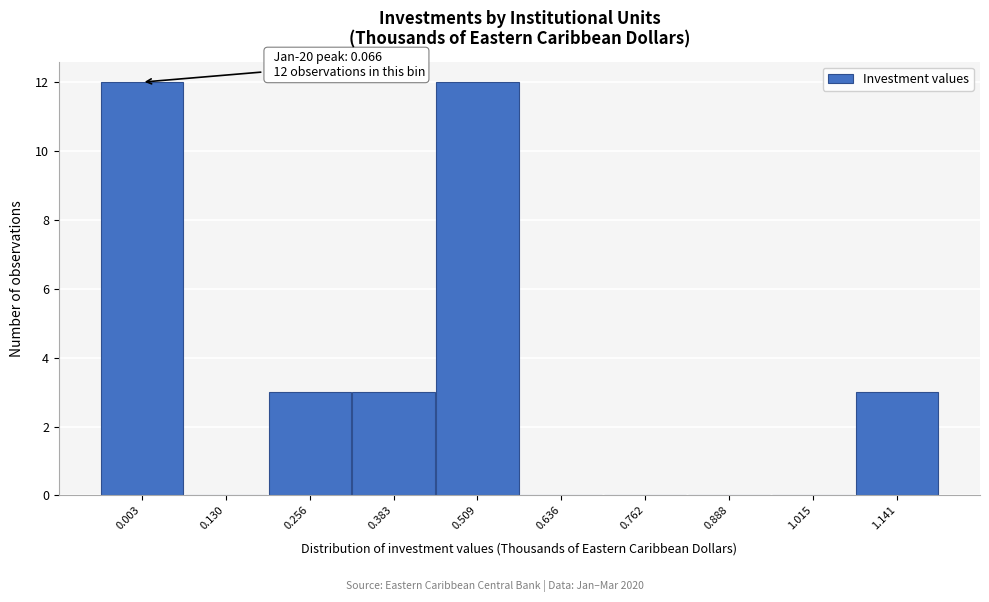

Reading left to right, extract all data points from this chart.

0.003=12	0.130=0	0.256=3	0.383=3	0.509=12	0.636=0	0.762=0	0.888=0	1.015=0	1.141=3